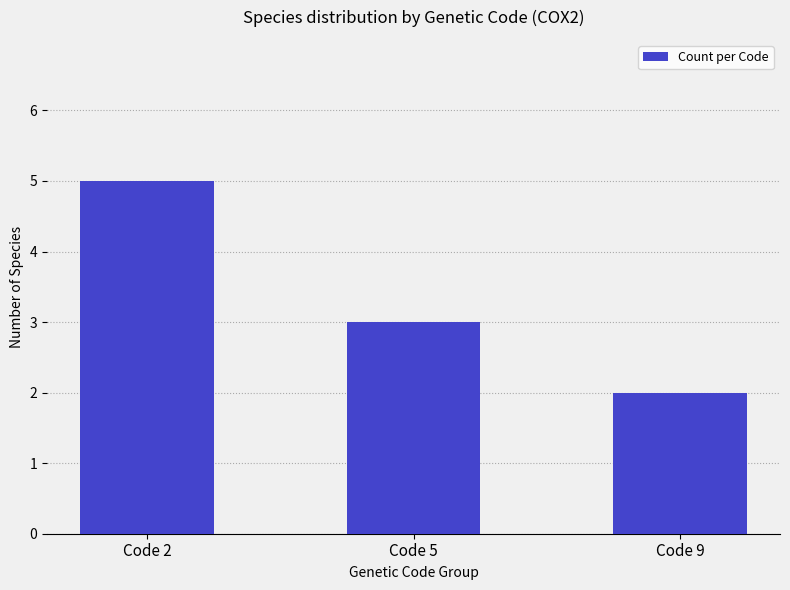

List the labels in order of value, largest first.

Code 2, Code 5, Code 9